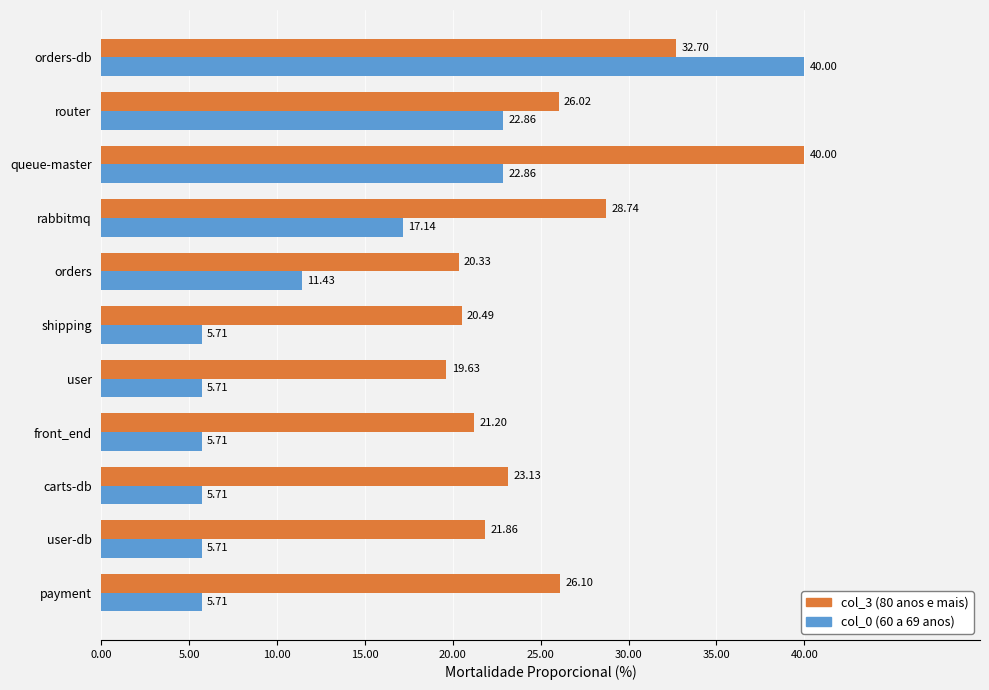

At how many categories does at least one series exceed 15?

11